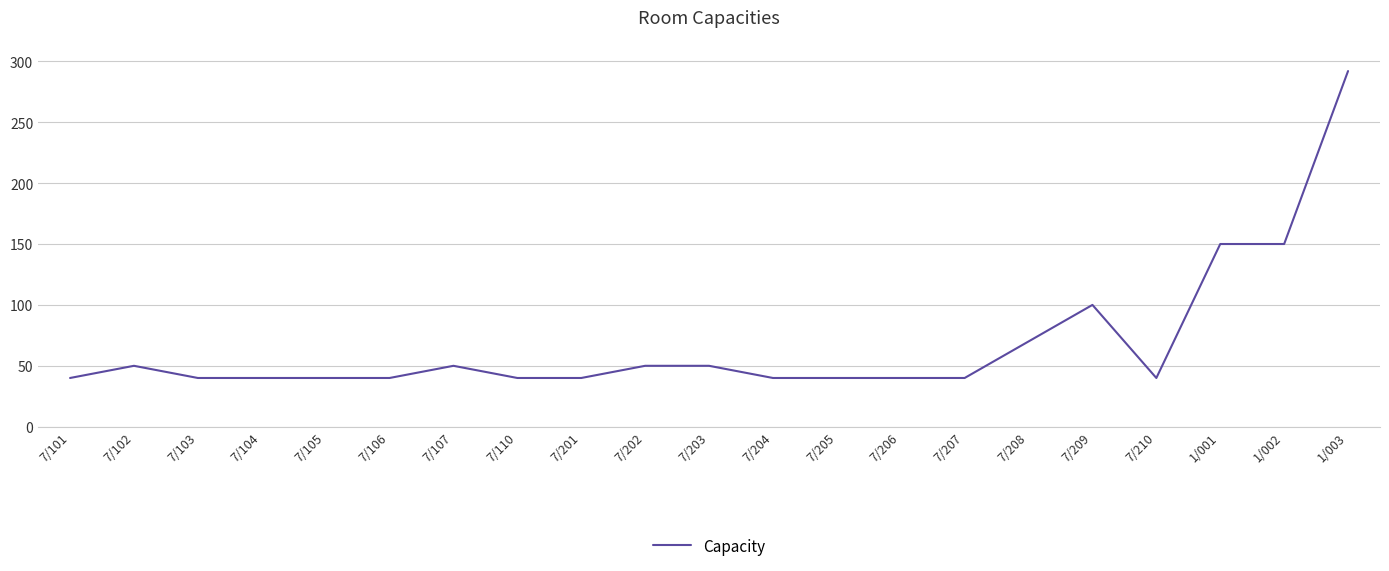

Which has a higher value, 7/206 or 1/003?

1/003